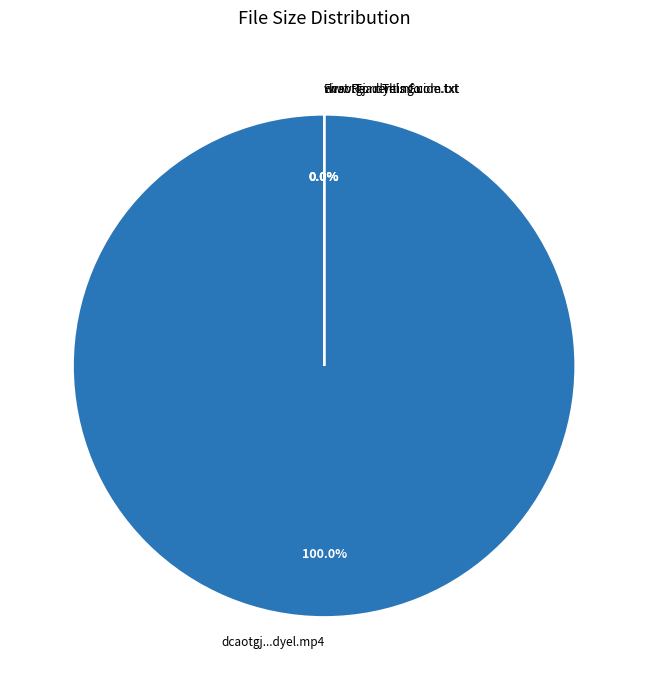

True or false: www.Torrenting.com.txt accounts for 0% of the total.

True